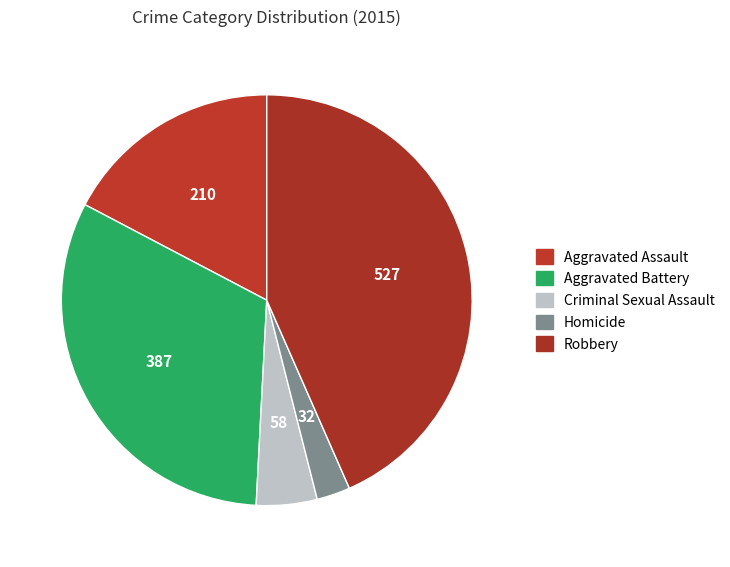

The Robbery slice represents 43% of the pie. True or false?

True